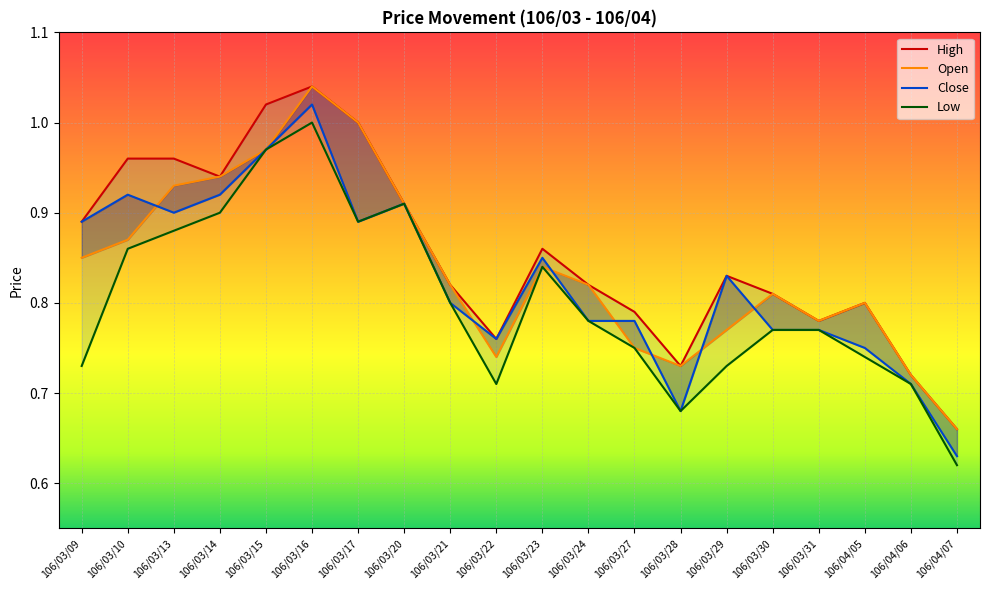

Is the value of High at 106/03/10 greater than the value of Low at 106/03/10?

Yes